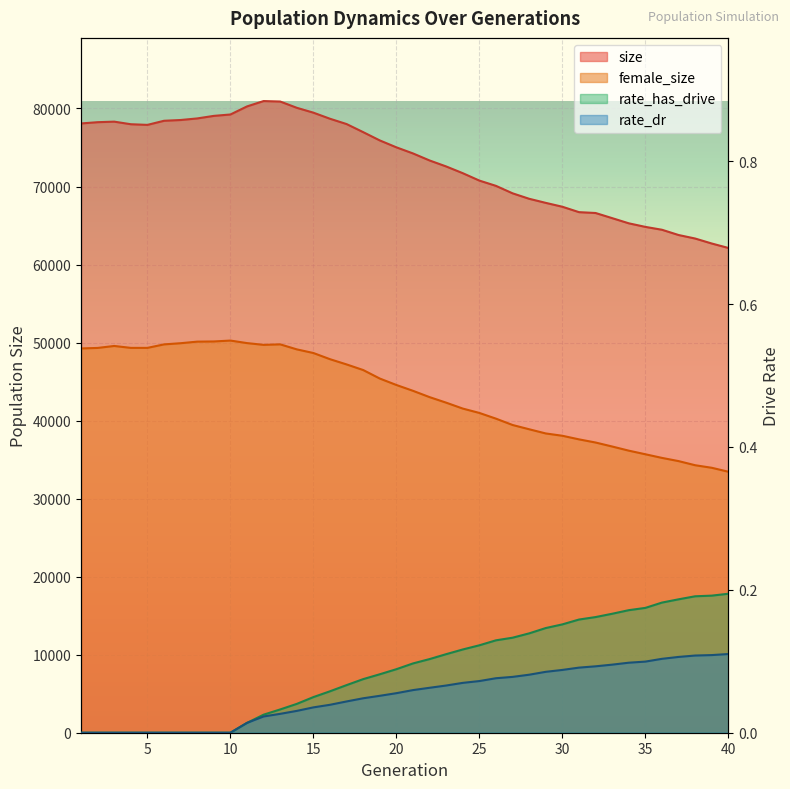

What is the average value of the rate_has_drive series?

0.1